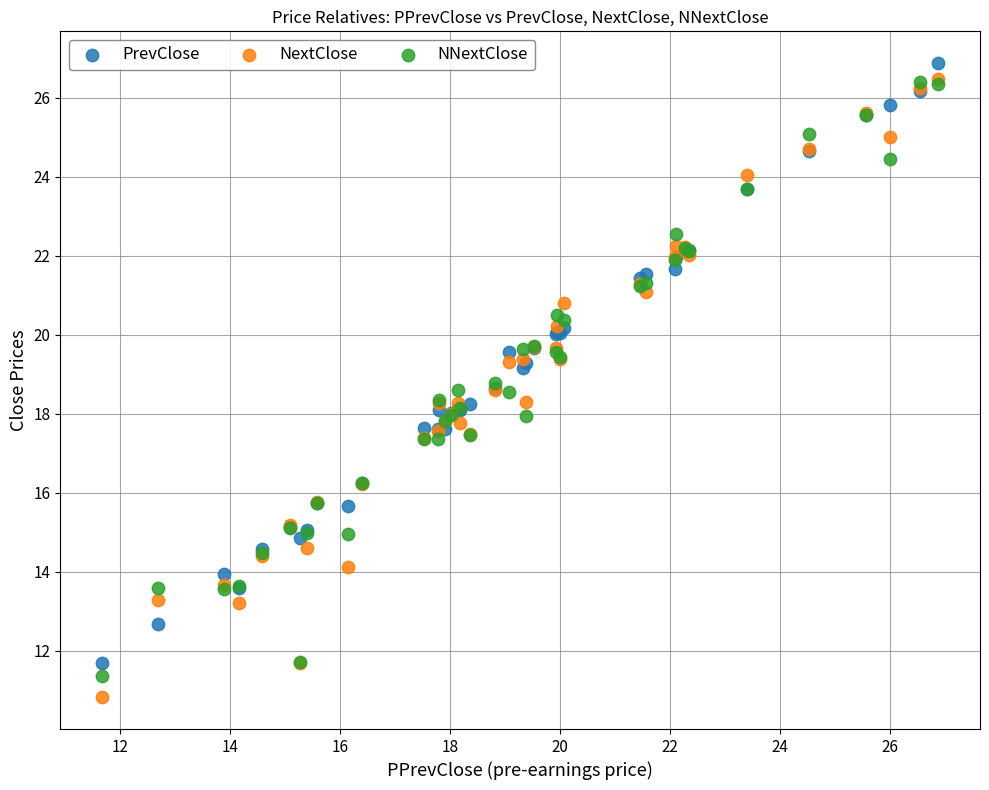

Which series reaches the maximum Y coordinate?

PrevClose